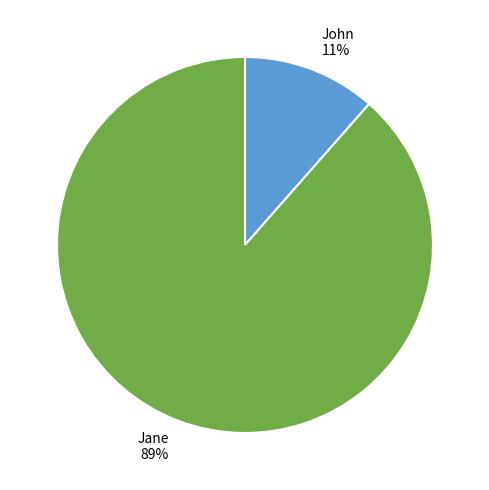

Which category has the biggest portion of the pie?

Jane